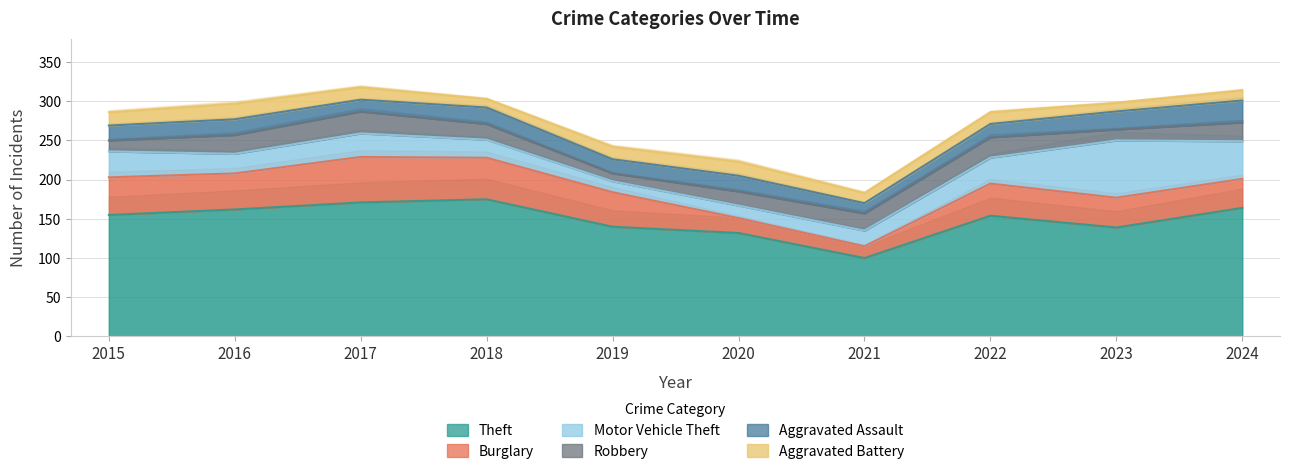

What is the difference between the Theft values at 2018 and 2023?

36